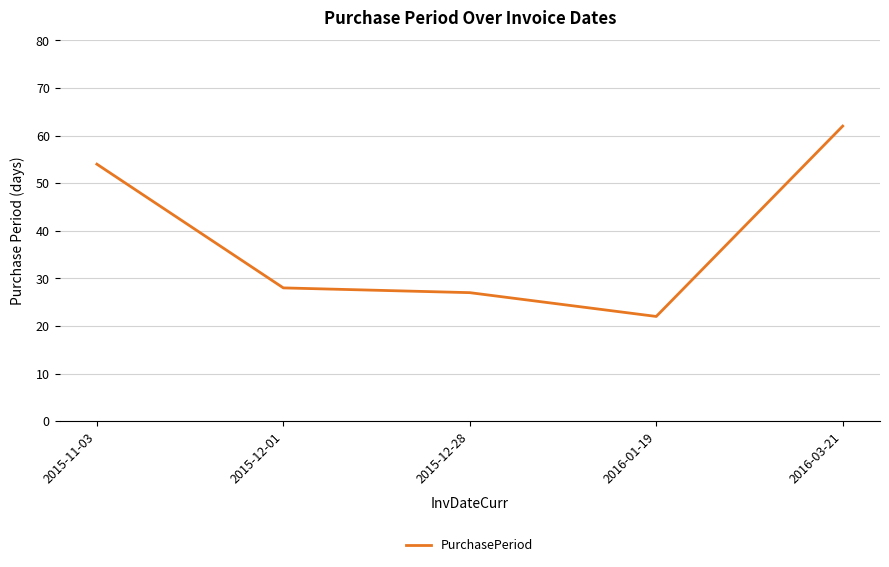

At which label does the data first exceed 28?

2015-11-03